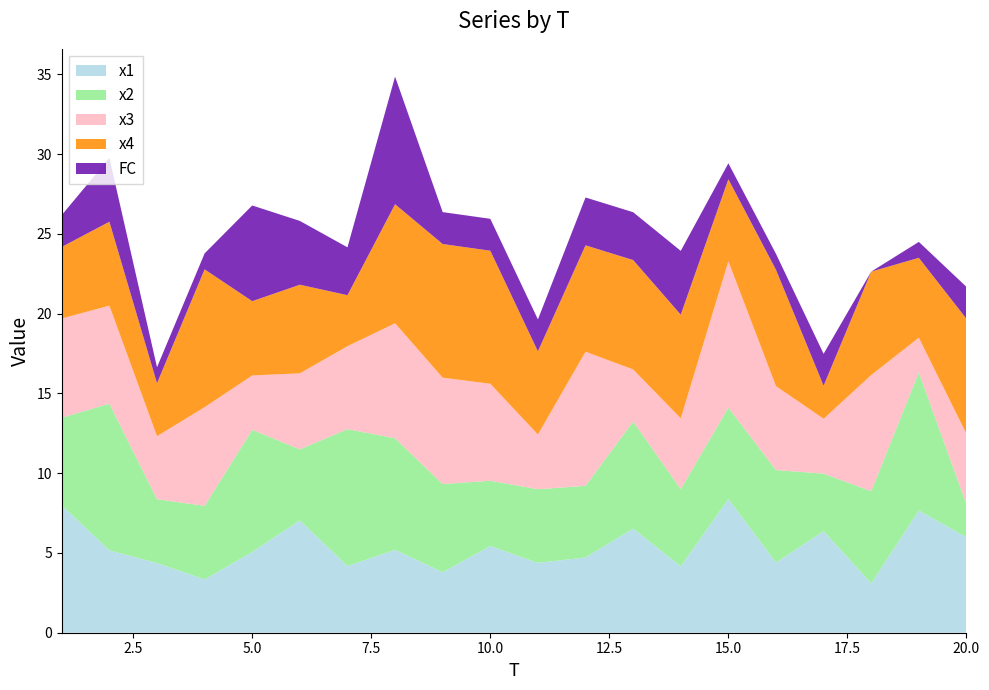

Reading left to right, list all the values displayed in this chart.

x1: 8.0	5.2	4.4	3.3	5.1	7.0	4.2	5.2	3.8	5.4	4.4	4.7	6.5	4.2	8.4	4.4	6.4	3.1	7.7	6.0
x2: 5.5	9.2	4.0	4.6	7.7	4.4	8.6	7.0	5.5	4.1	4.6	4.5	6.7	4.8	5.7	5.8	3.6	5.8	8.7	2.1
x3: 6.2	6.1	3.9	6.2	3.4	4.8	5.2	7.2	6.7	6.1	3.4	8.4	3.3	4.4	9.2	5.3	3.4	7.3	2.2	4.4
x4: 4.5	5.3	3.3	8.6	4.7	5.6	3.2	7.5	8.4	8.3	5.2	6.7	6.9	6.5	5.1	7.3	2.1	6.5	5.0	7.2
FC: 2.0	4.0	1.0	1.0	6.0	4.0	3.0	8.0	2.0	2.0	2.0	3.0	3.0	4.0	1.0	1.0	2.0	0.0	1.0	2.0